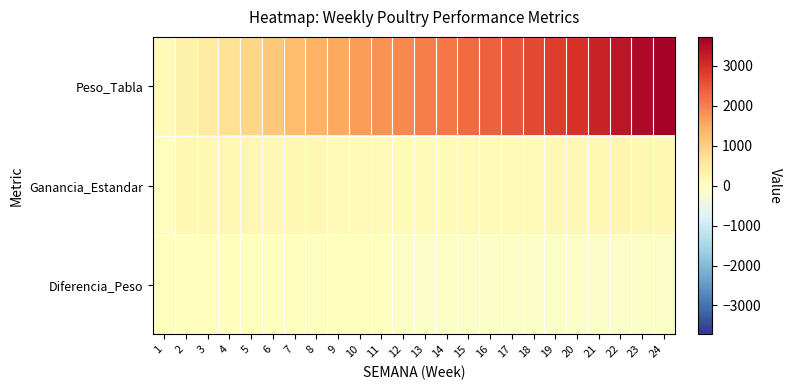

Reading left to right, extract all data points from this chart.

Peso_Tabla: 1=140.0	2=300.0	3=490.0	4=690.0	5=890.0	6=1080.0	7=1250.0	8=1400.0	9=1540.0	10=1670.0	11=1790.0	12=1900.0	13=2010.0	14=2120.0	15=2240.0	16=2370.0	17=2510.0	18=2650.0	19=2800.0	20=2960.0	21=3150.0	22=3370.0	23=3560.0	24=3720.0
Ganancia_Estandar: 1=0.0	2=160.0	3=190.0	4=200.0	5=200.0	6=190.0	7=170.0	8=150.0	9=140.0	10=130.0	11=120.0	12=110.0	13=110.0	14=110.0	15=120.0	16=130.0	17=140.0	18=140.0	19=150.0	20=160.0	21=190.0	22=220.0	23=190.0	24=160.0
Diferencia_Peso: 1=18.4	2=25.9	3=34.9	4=33.9	5=25.6	6=14.4	7=8.1	8=4.0	9=2.3	10=4.8	11=3.4	12=-100.0	13=-100.0	14=-100.0	15=-100.0	16=-100.0	17=-100.0	18=-100.0	19=-100.0	20=-100.0	21=-100.0	22=-100.0	23=-100.0	24=-100.0